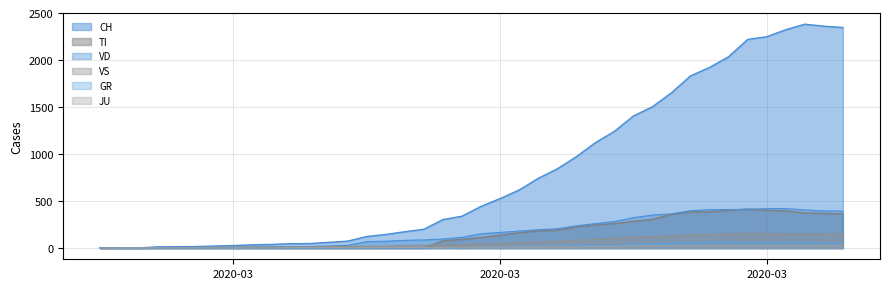

True or false: CH and VD cross at least once.

False